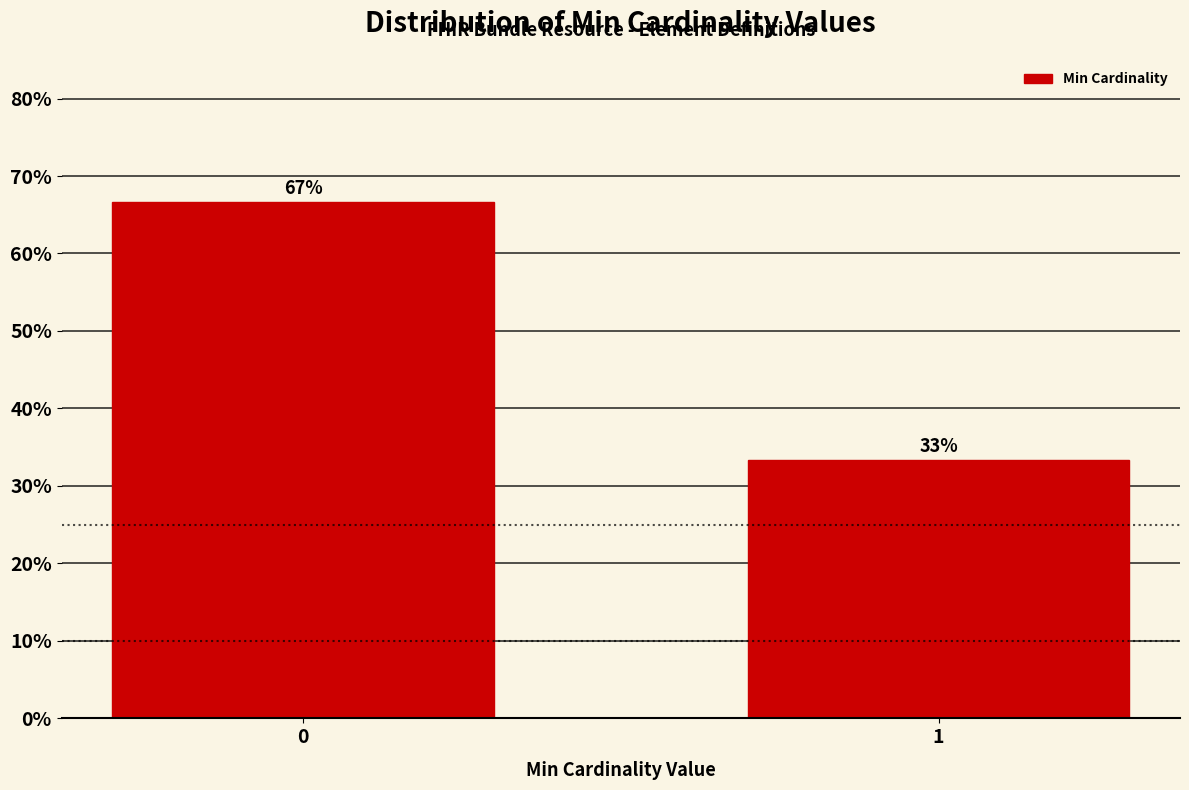

List the labels in order of value, smallest first.

1, 0